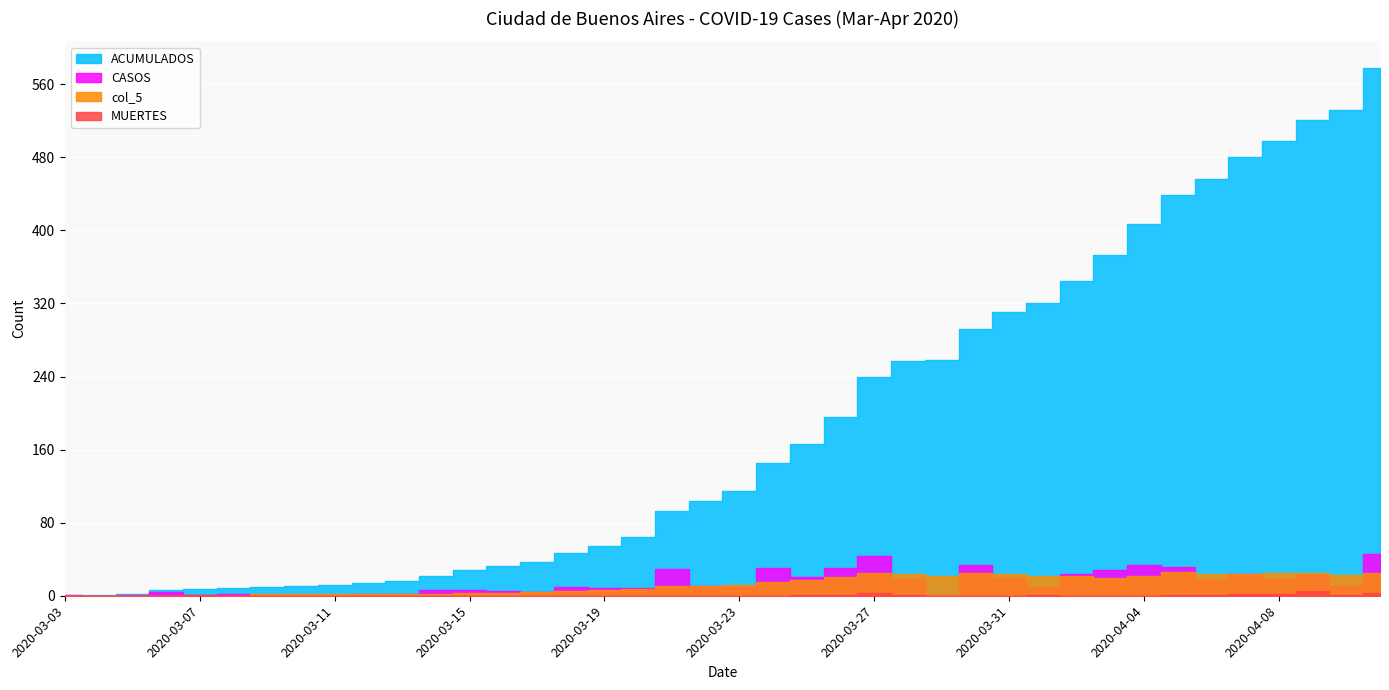

Which series has the widest spread of values?

ACUMULADOS